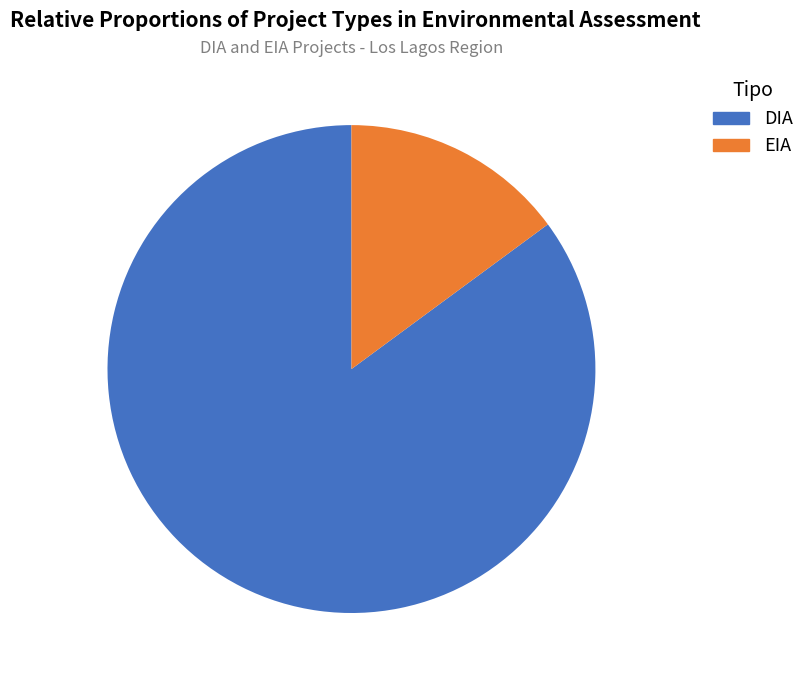

Combined, what portion of the pie is DIA and EIA?

100.0%